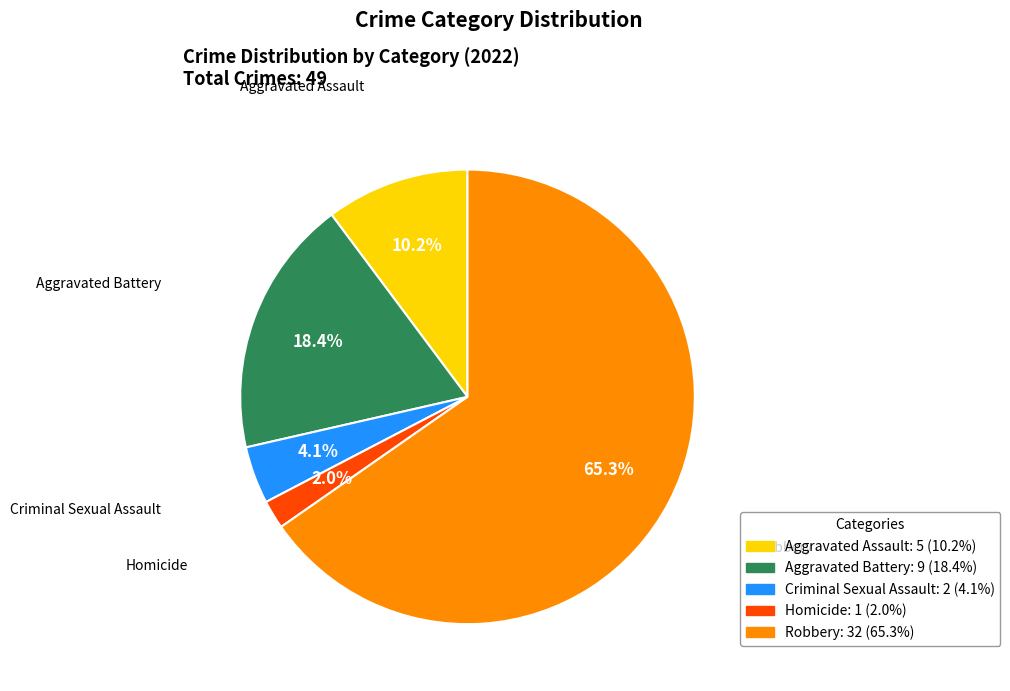

What is the total percentage of Homicide and Aggravated Battery?

20.4%